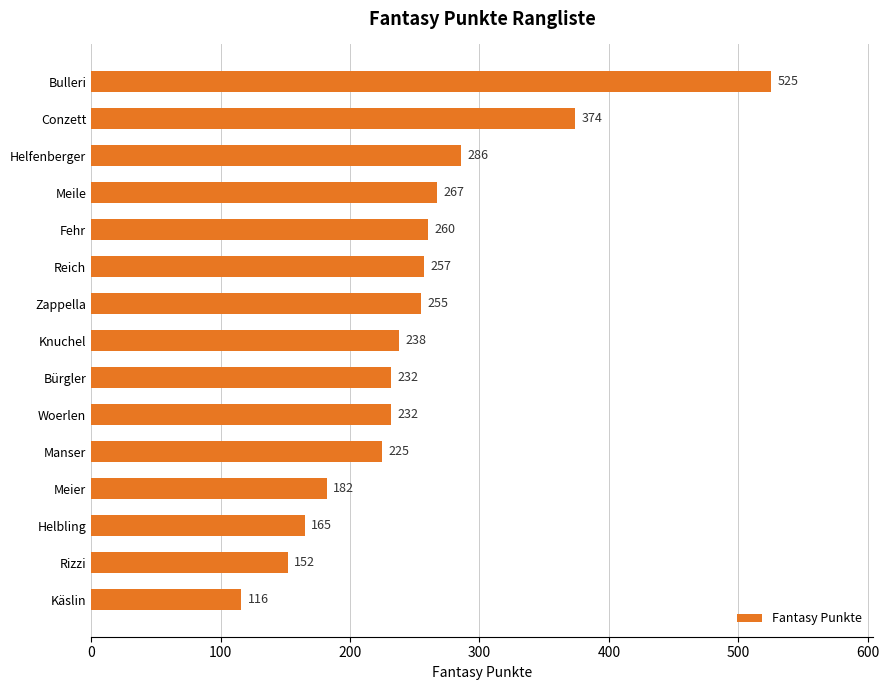

What value does the data have at Helfenberger?

286